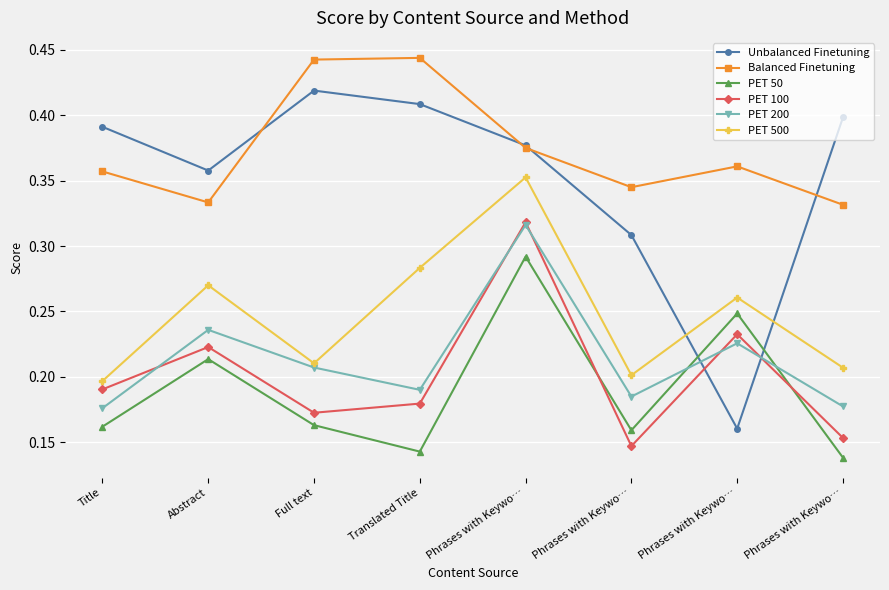

How many data points does each series have?

8